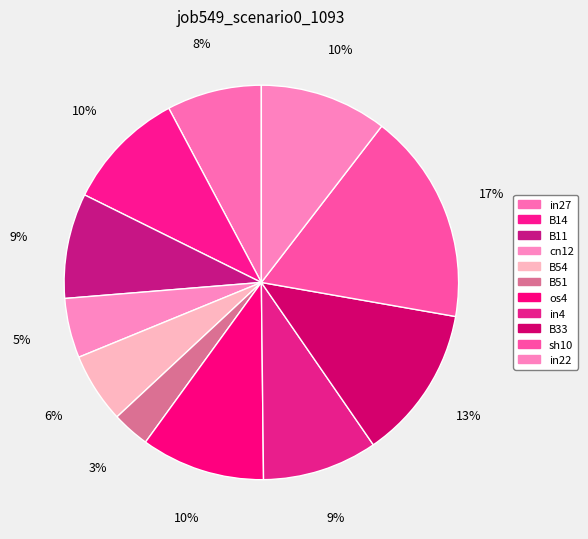

To the nearest percent, what is the difference between the largest and smallest slice percentages?

14%